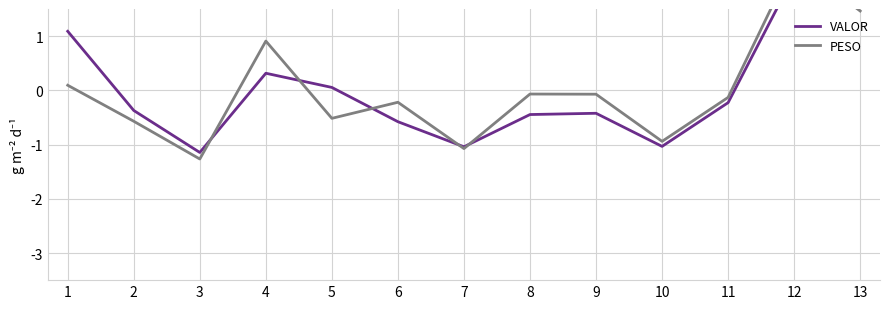

What is the value of the VALOR point at the 9th from the left?

-0.4